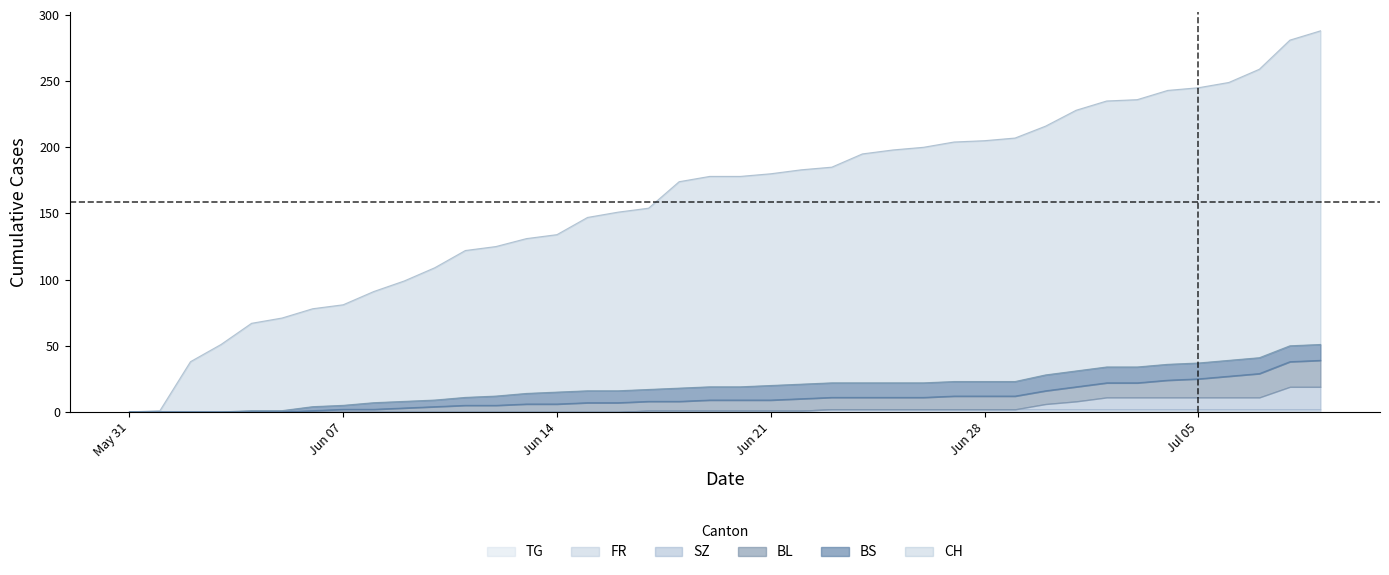

Which series has the largest total across all categories?

CH